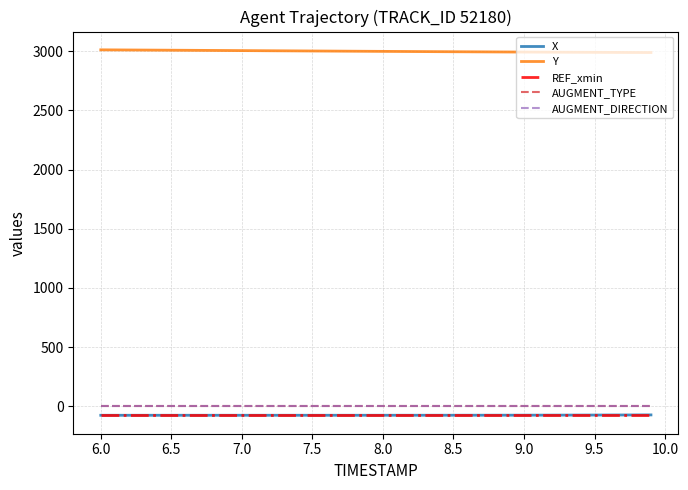

How many series are shown in this chart?

5